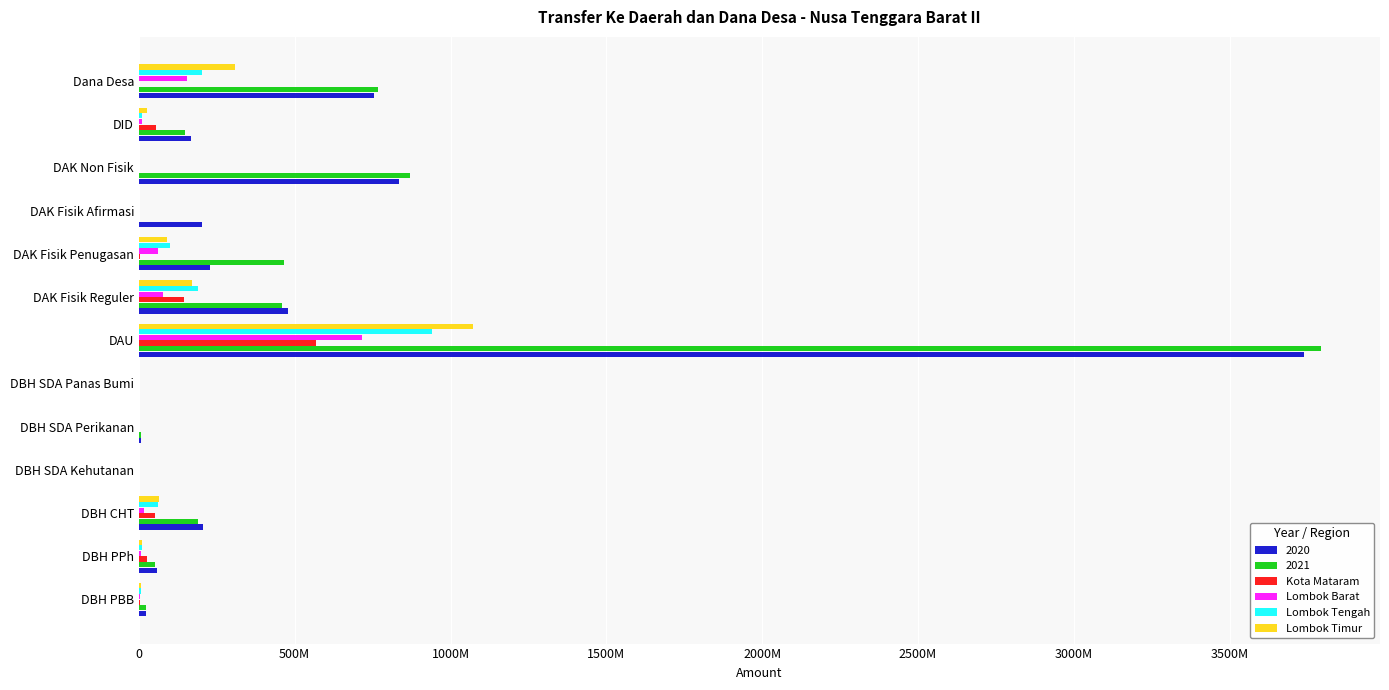

What is the highest value of the Lombok Tengah series?

939405513